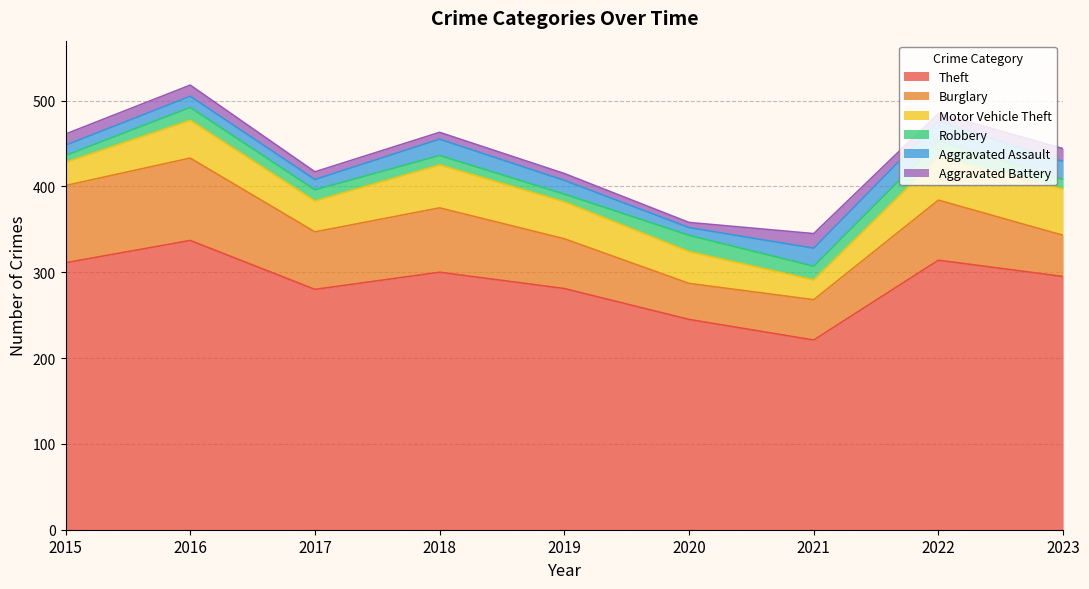

Reading left to right, extract all data points from this chart.

Theft: 311	337	280	300	281	245	221	314	295
Burglary: 90	96	67	75	58	42	47	70	48
Motor Vehicle Theft: 27	44	36	50	43	37	23	50	54
Robbery: 8	15	13	11	9	19	16	19	11
Aggravated Assault: 12	13	12	19	16	9	21	23	21
Aggravated Battery: 13	13	9	8	8	6	17	9	15